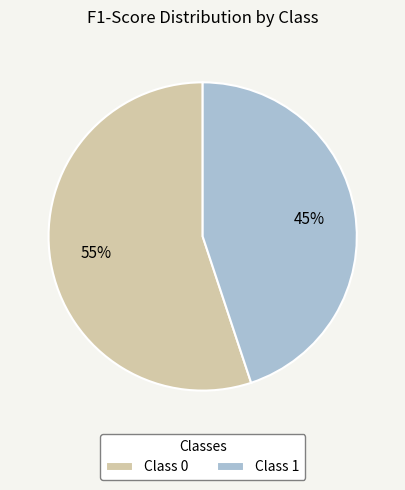

Is the sum of Class 1 and Class 0 greater than half?

Yes